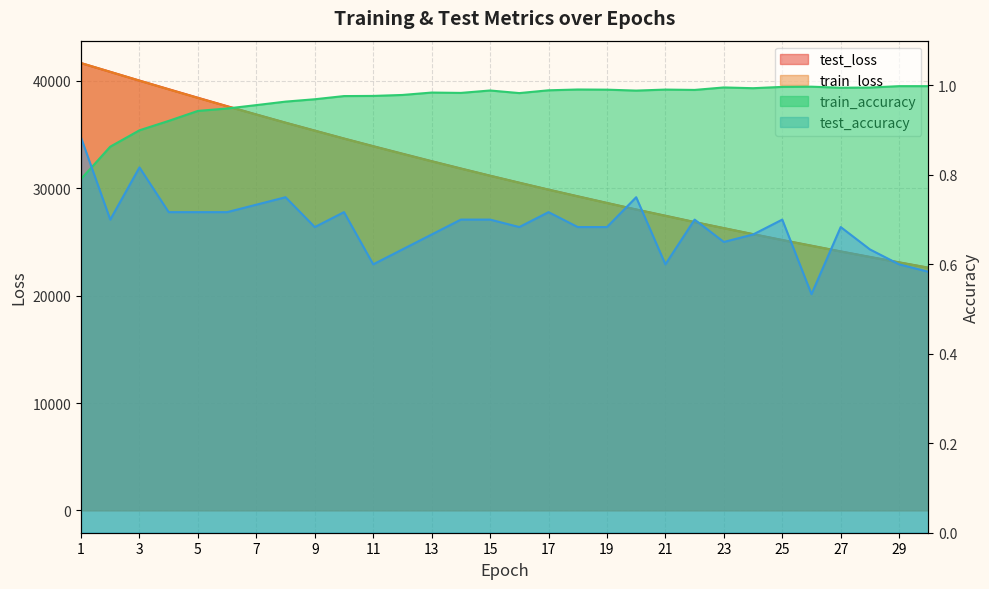

How many series are shown in this chart?

4